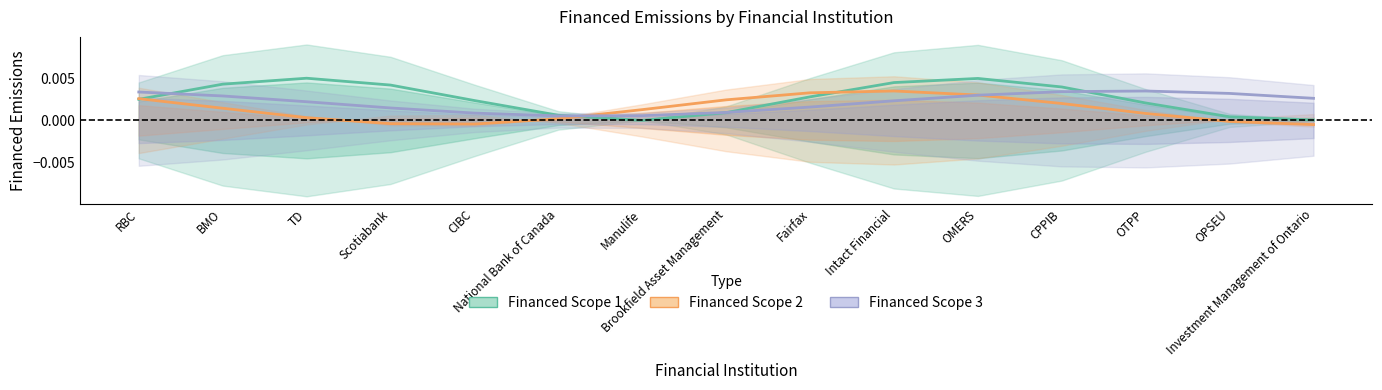

What is the label of the 6th point from the right?

Intact Financial